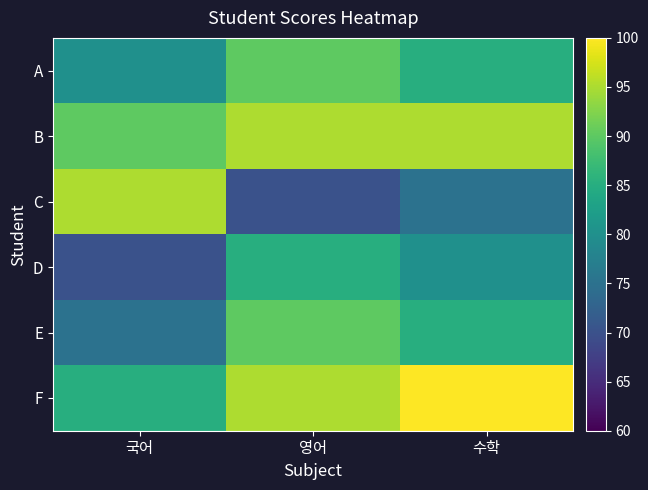

Reading right to left, extract all data points from this chart.

A: 수학=85	영어=90	국어=80
B: 수학=95	영어=95	국어=90
C: 수학=75	영어=70	국어=95
D: 수학=80	영어=85	국어=70
E: 수학=85	영어=90	국어=75
F: 수학=100	영어=95	국어=85